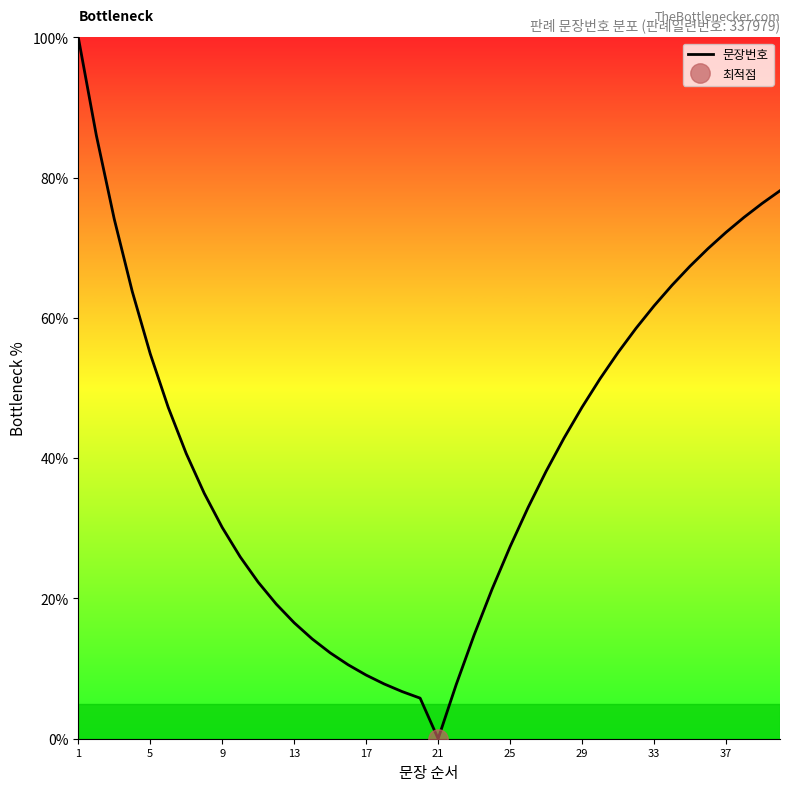

The value of 문장번호 at 13 is 16.5. True or false?

True